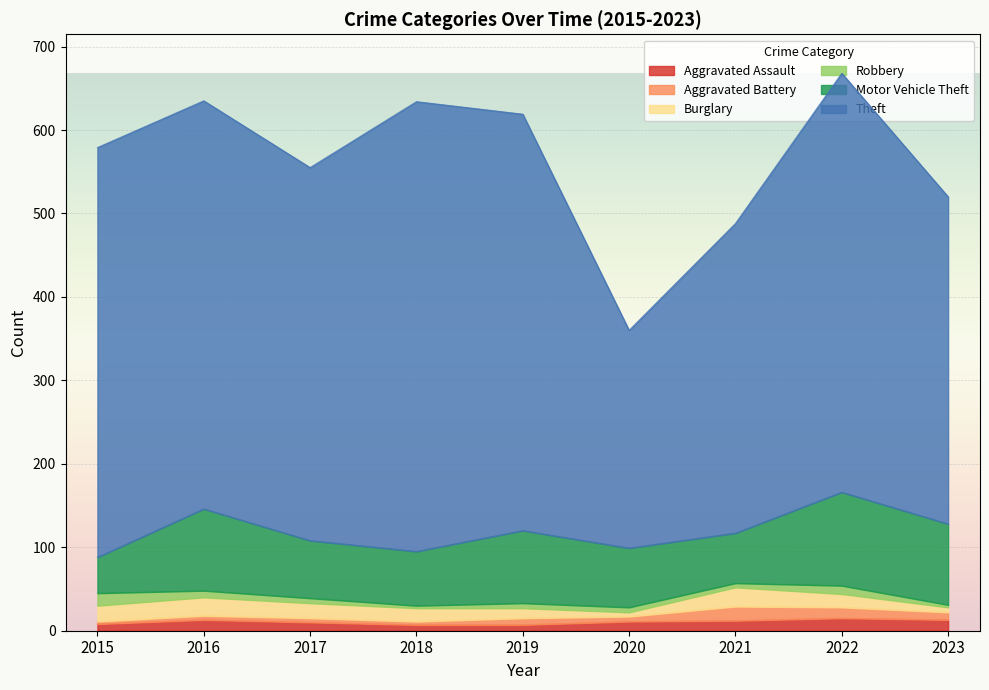

What is the value of the Theft point at the 1st from the left?

491